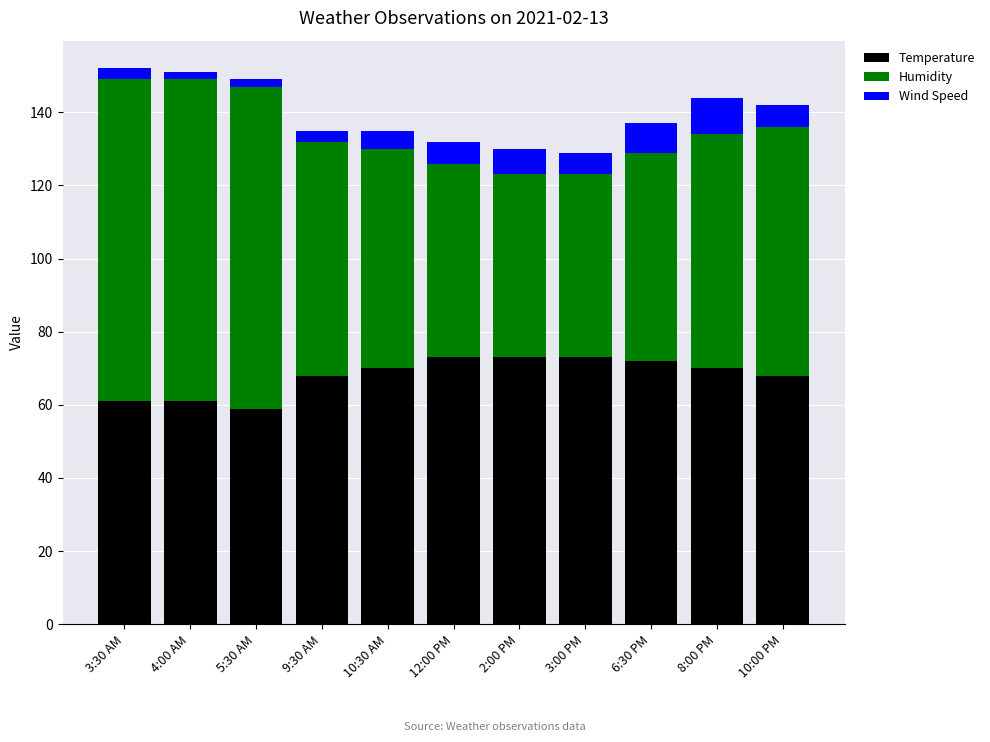

Is it true that Temperature equals 29 at 6:30 PM?

False